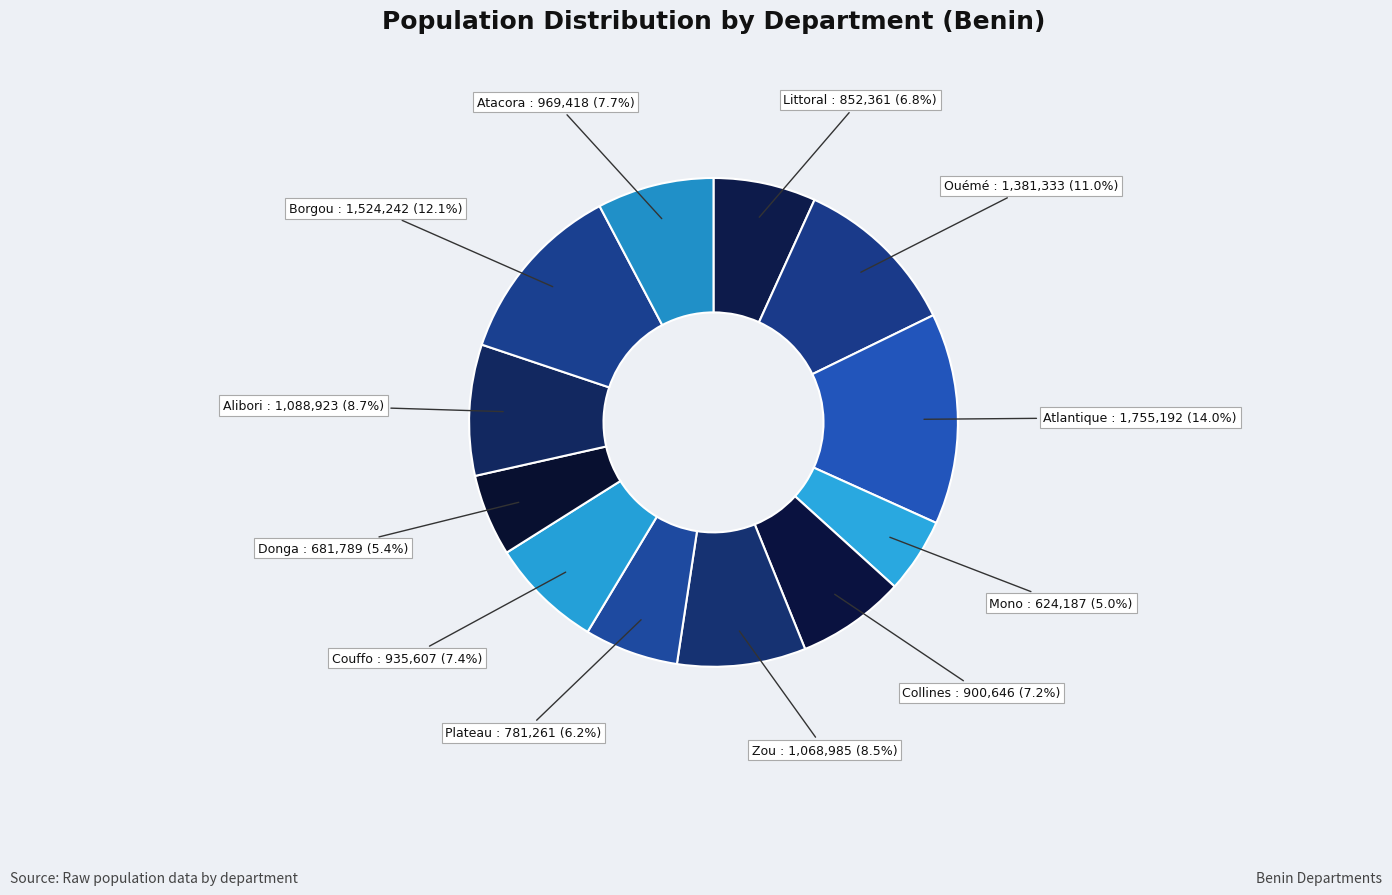

Which has a higher value, Plateau or Alibori?

Alibori